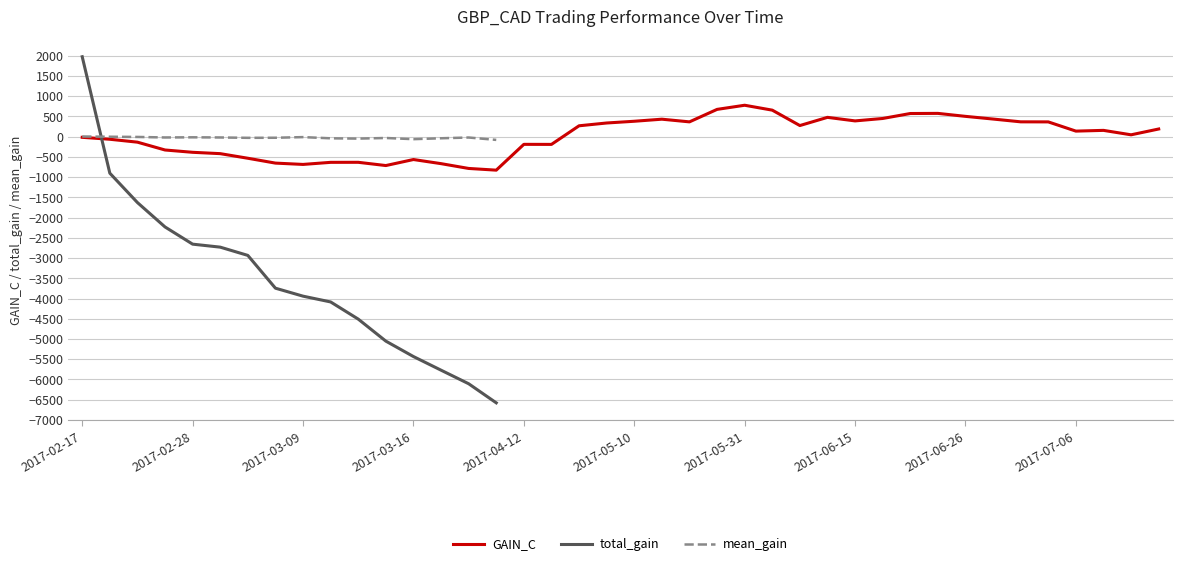

The chart shows a value of 192.3 at 2017-06-19. True or false?

False